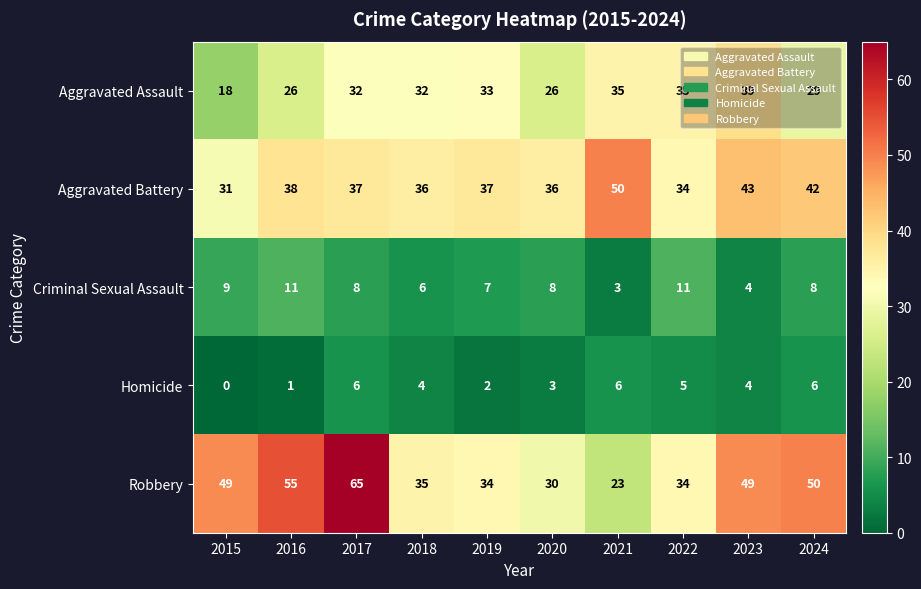

Rank the series by their maximum value, from highest to lowest.

Robbery, Aggravated Battery, Aggravated Assault, Criminal Sexual Assault, Homicide